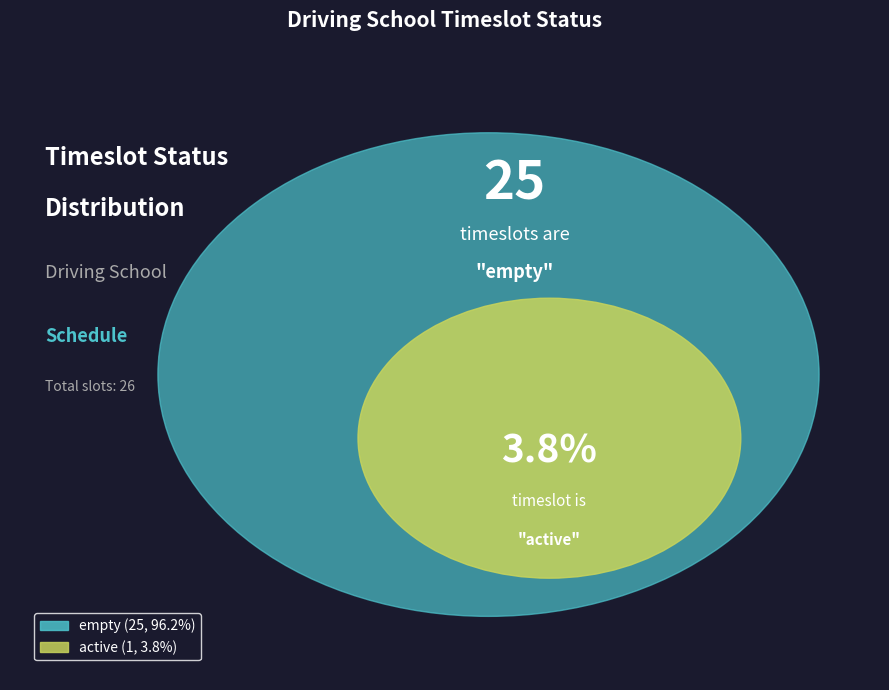

How many segments does this pie chart have?

2